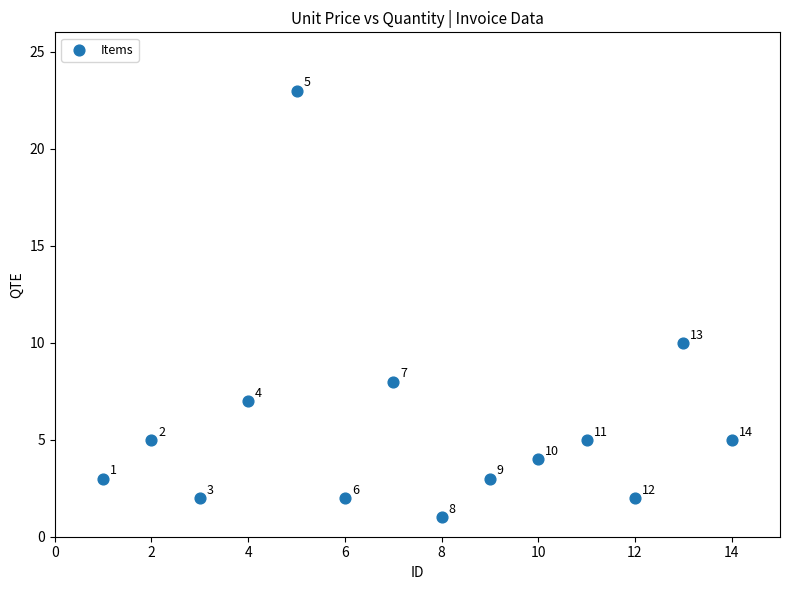

What is the range of Y values (max minus min)?

22